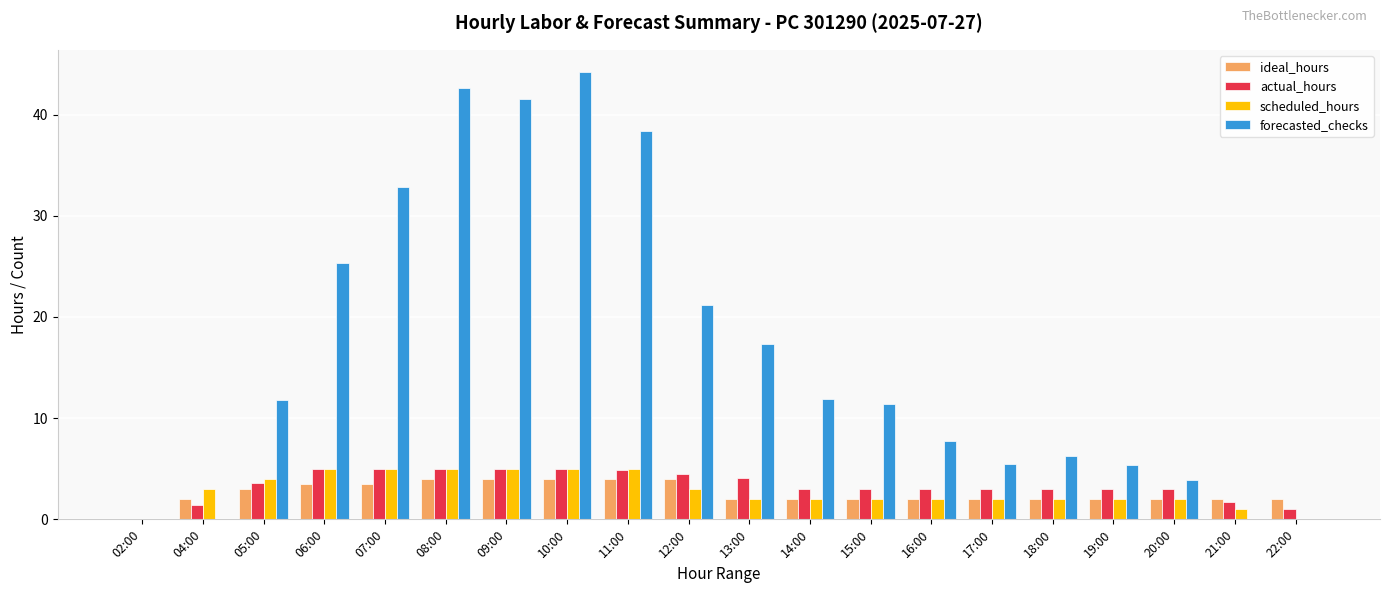

At which category is the sum across all series the highest?

10:00